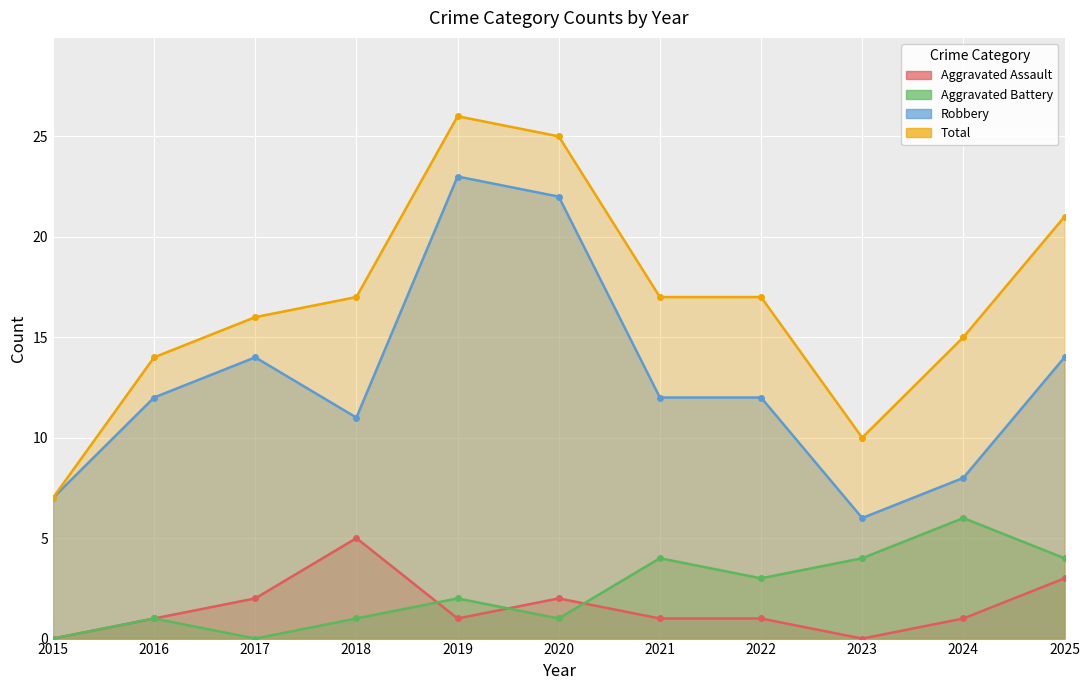

Is the value of Total at 2021 greater than the value of Aggravated Battery at 2016?

Yes